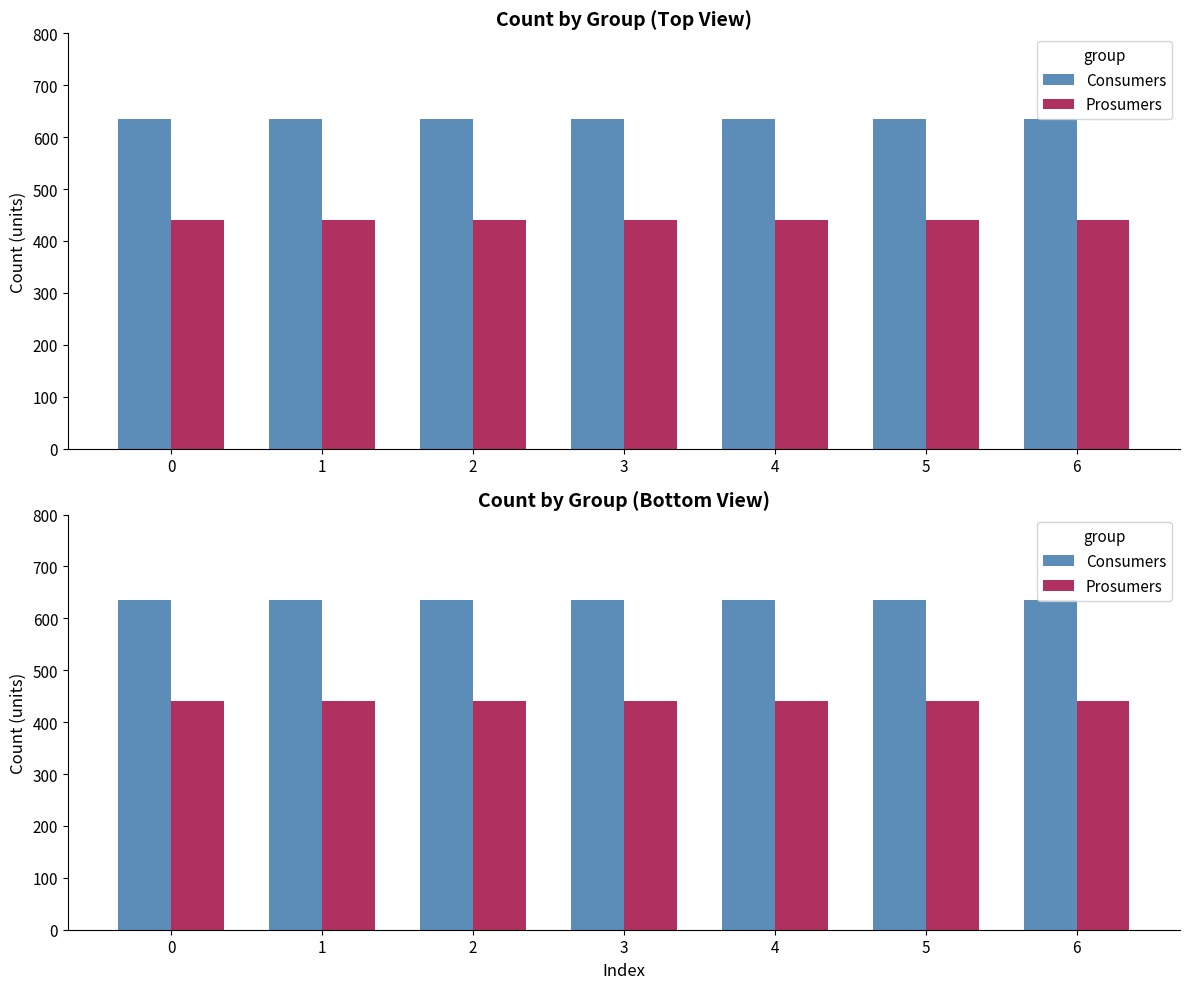

At 3, list the series in order from largest to smallest.

Consumers, Prosumers